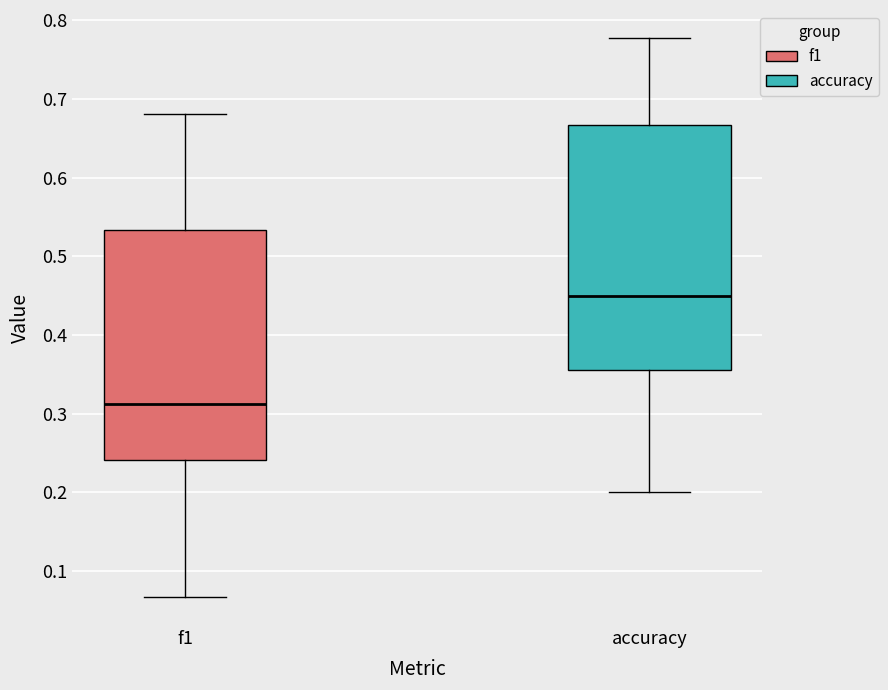

Reading left to right, transcribe this box plot: for each box, give where its median line is, the range the box spans, and where its two whiskers end, as read against the y-axis. The values are not printed on the chart, so give them approximately, as read against the axis.

f1: median 0.31, box 0.24 to 0.53, whiskers 0.07 to 0.68
accuracy: median 0.45, box 0.36 to 0.67, whiskers 0.20 to 0.78